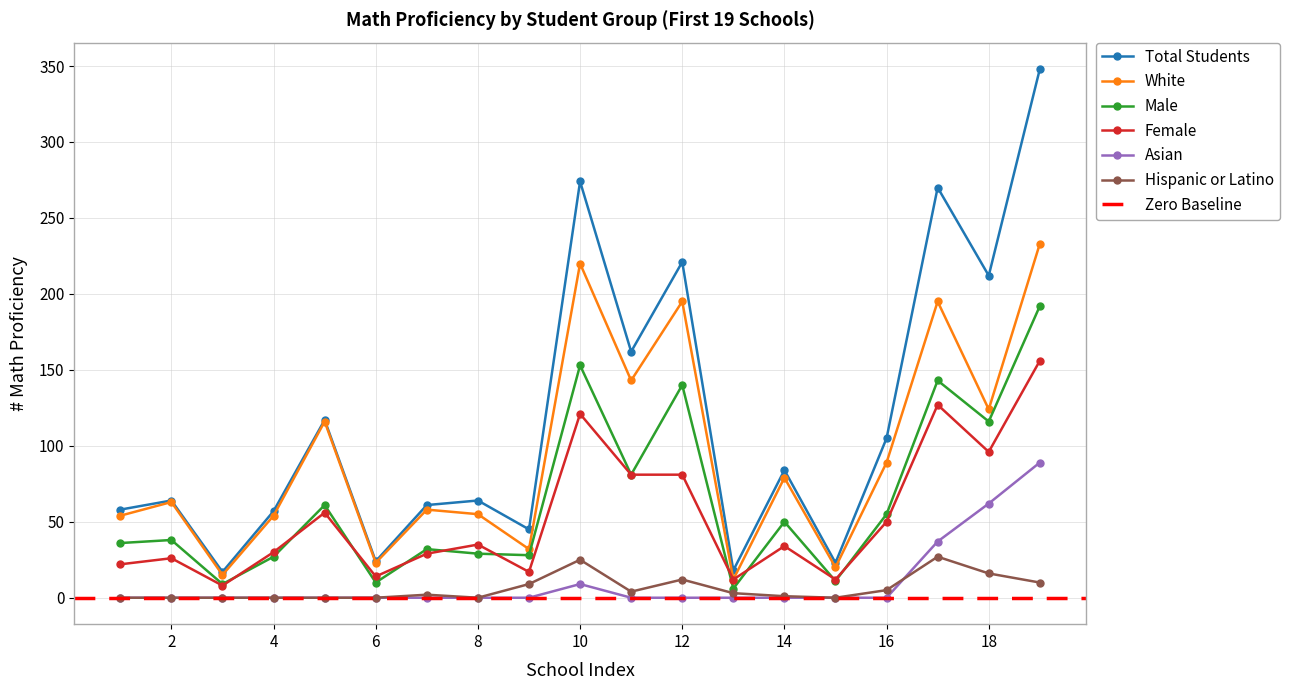

At how many categories does at least one series exceed 210?

5